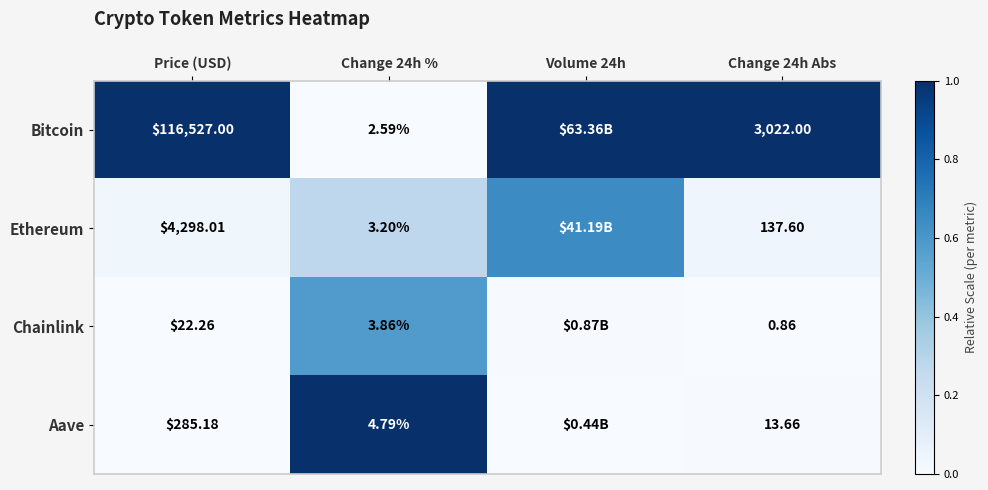

Between Price (USD) and Change 24h Abs, which series saw the biggest shift?

Bitcoin